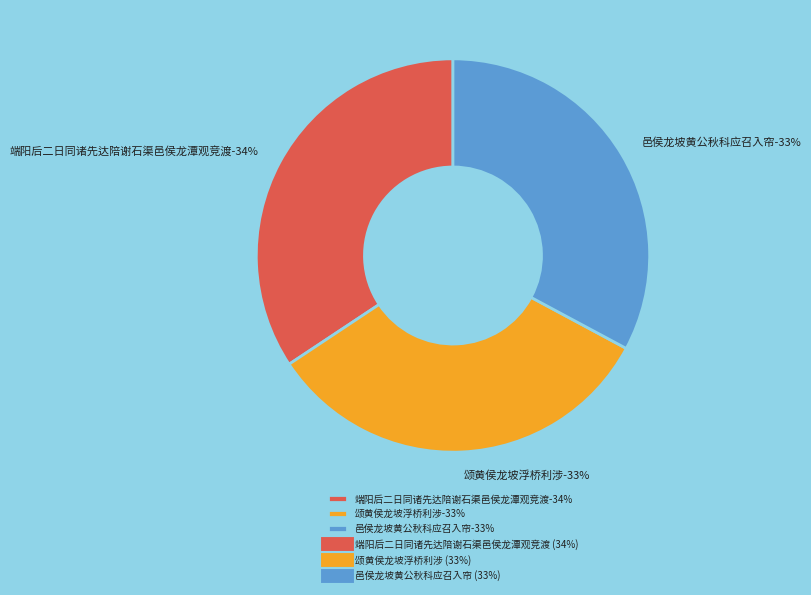

What is the largest slice in the pie chart?

端阳后二日同诸先达陪谢石渠邑侯龙潭观竞渡